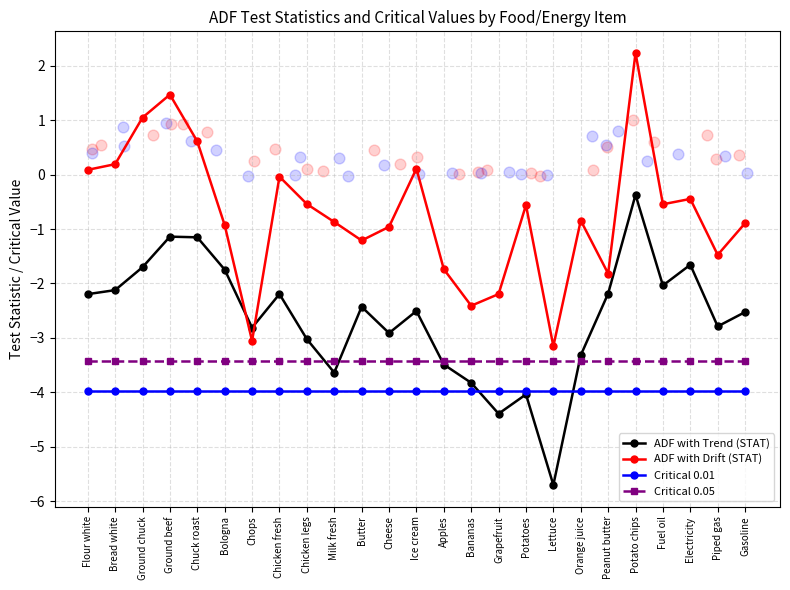

What is the total value across all series at Peanut butter?

-11.4